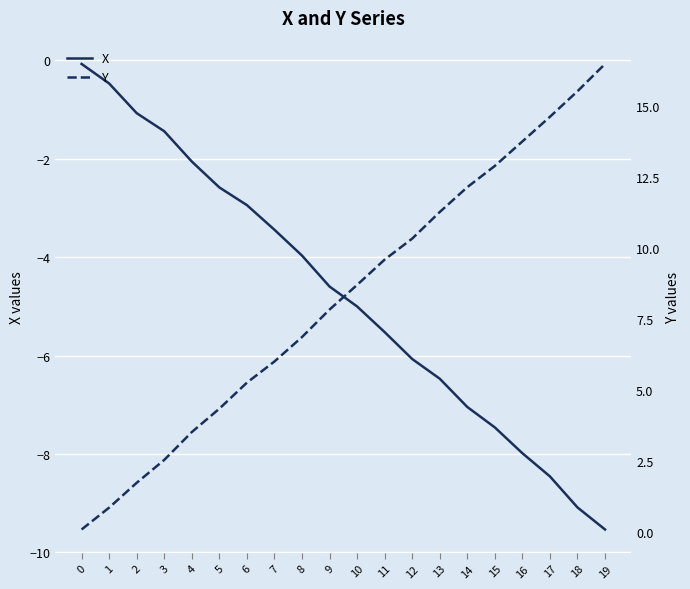

At which category does the chart reach its minimum across all series?

19